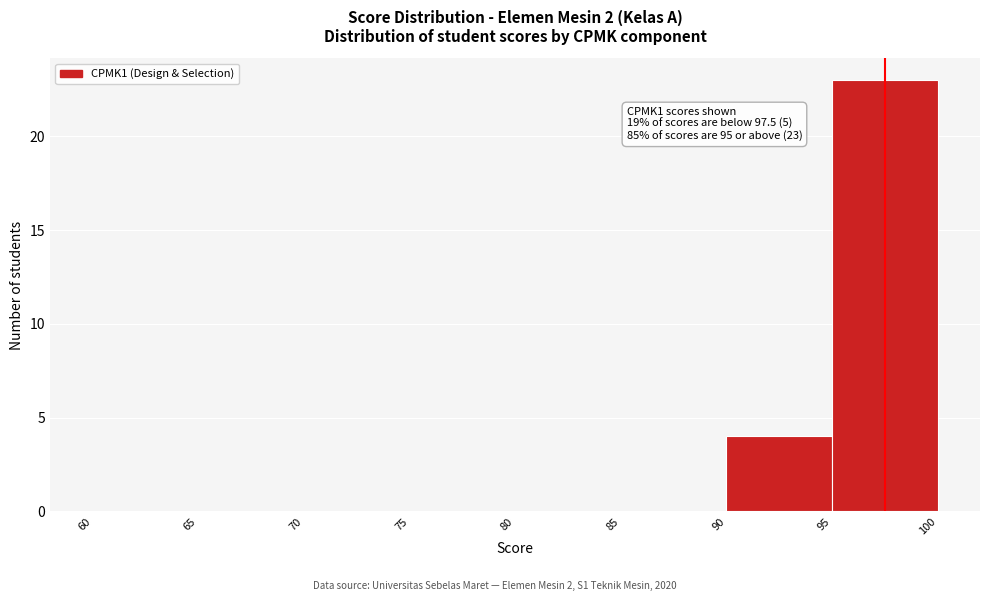

Over which range of the x-axis is the bar tallest?

95 to 100